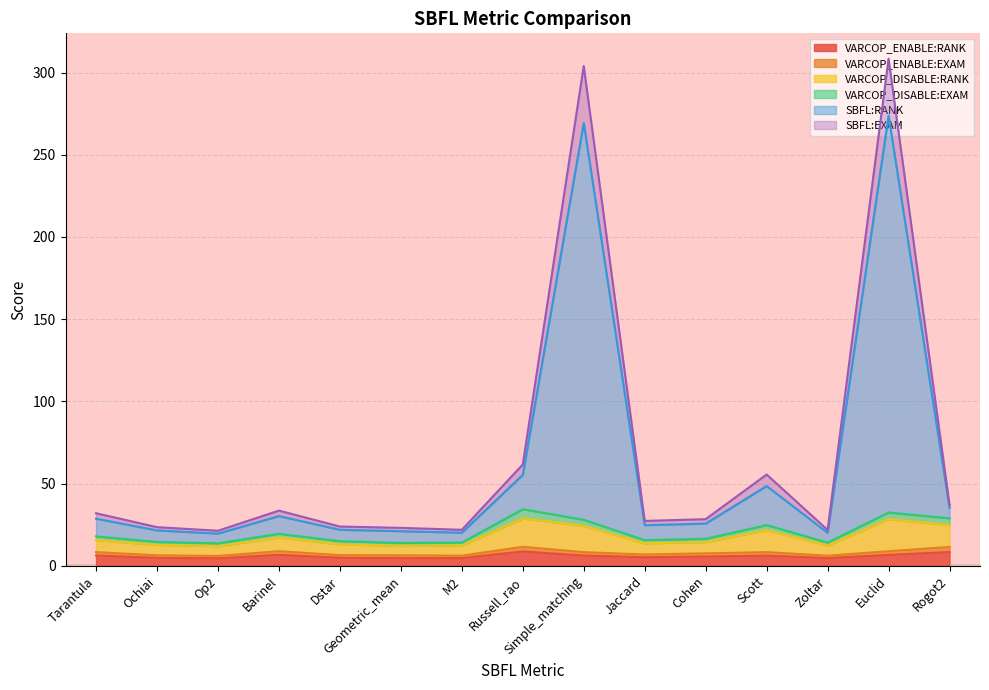

In VARCOP_DISABLE:RANK, how many points are lower than both neighbors (excluding endpoints)?

4